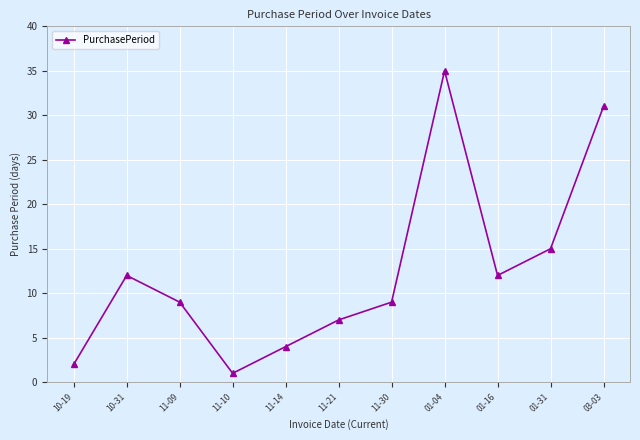

What is the label of the 6th point from the left?

11-21